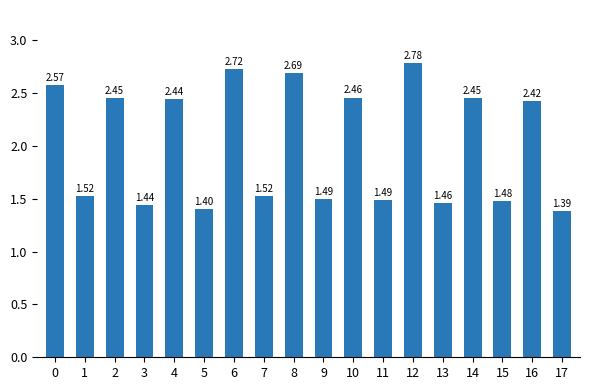

Count the number of categories in the chart.

18